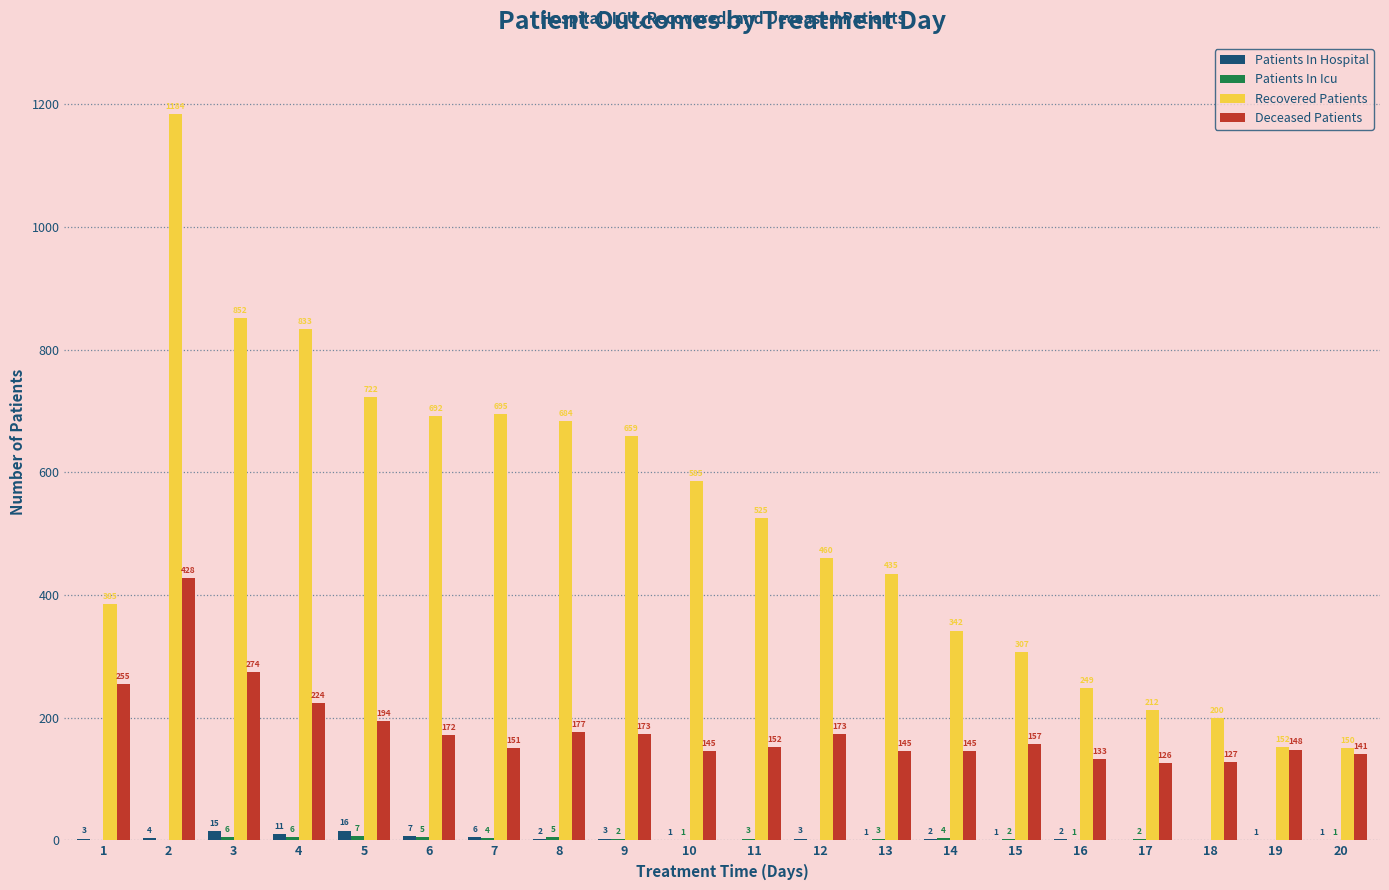

What is the sum of the Deceased Patients values at 5 and 16?

327